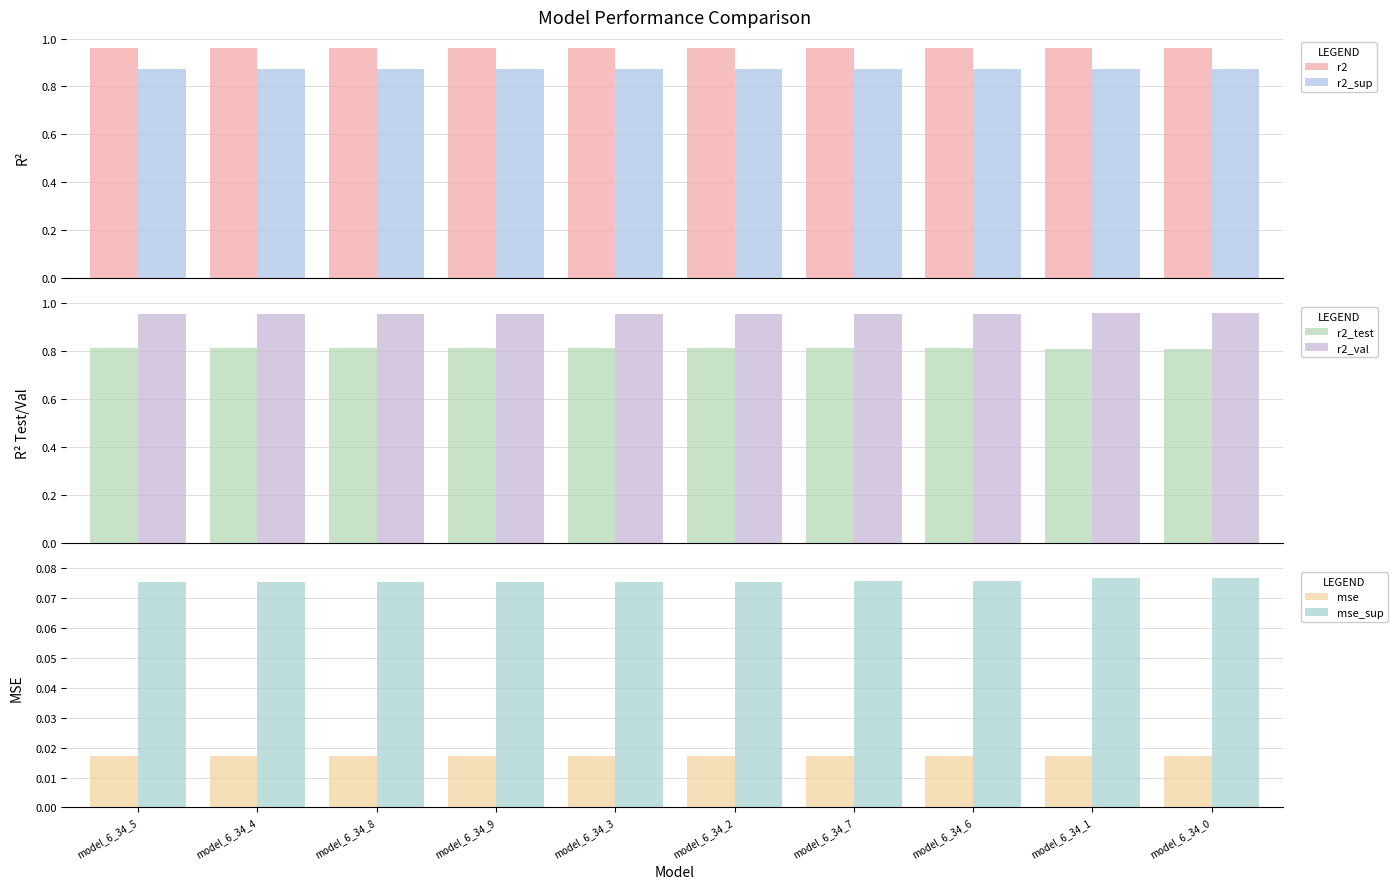

The value of r2_sup at model_6_34_6 is 0.4. True or false?

False